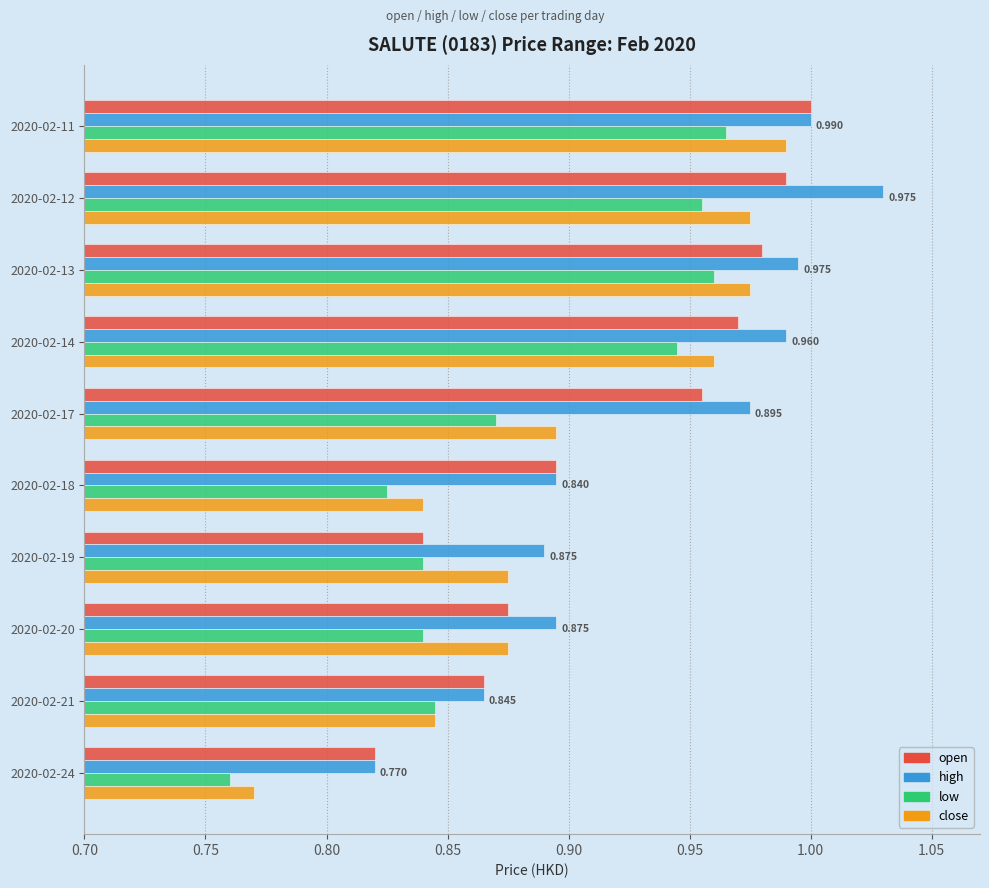

Which series has the largest total across all categories?

high